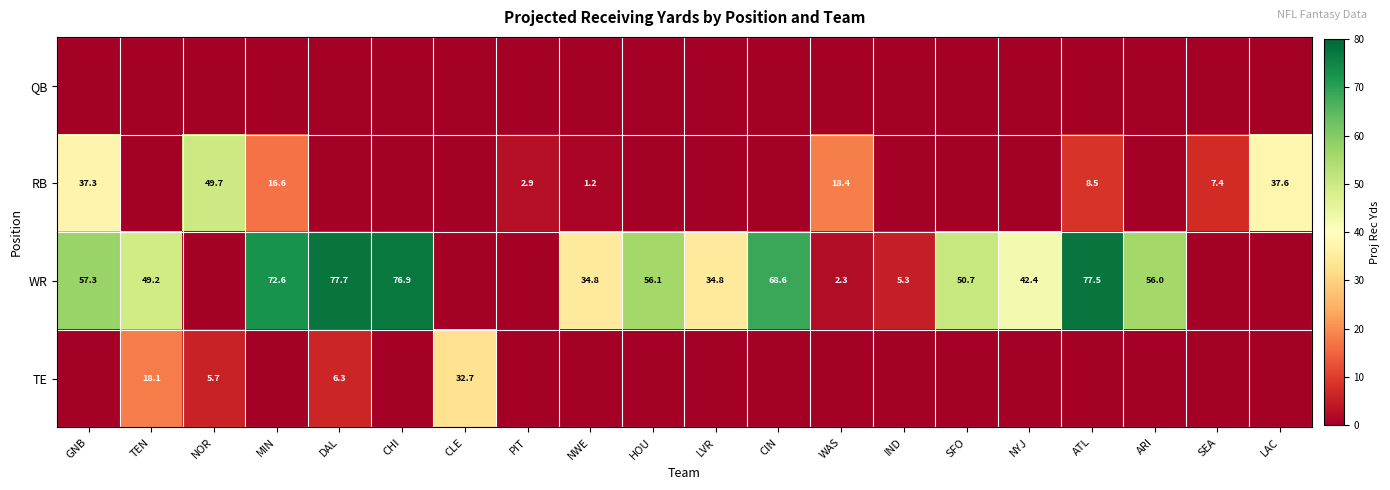

Which label corresponds to the smallest value in the chart?

GNB